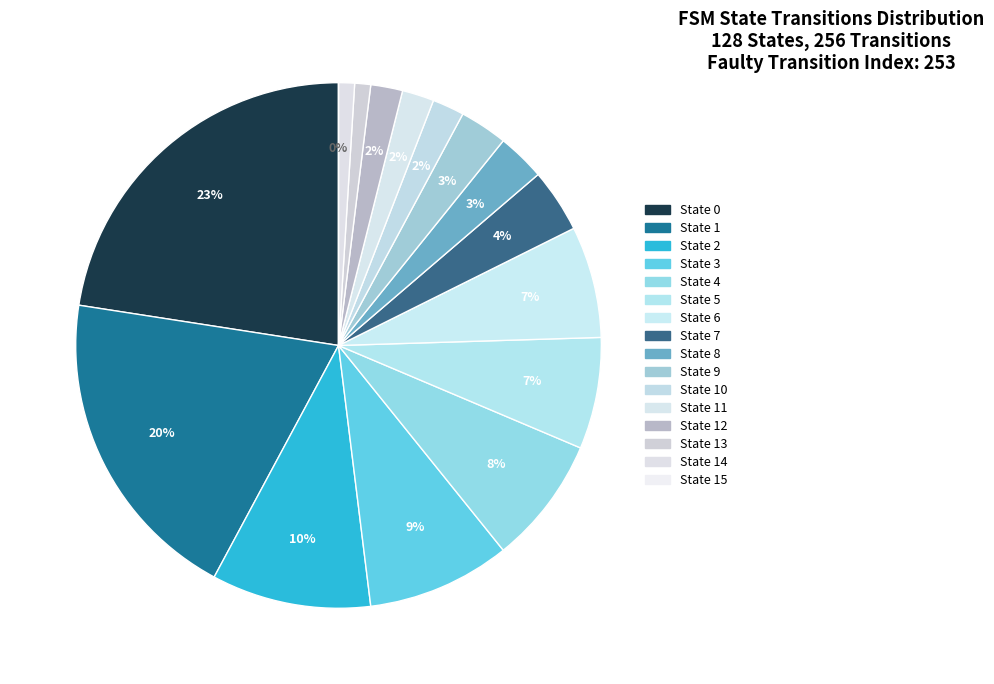

Is State 10 the majority of the pie?

No